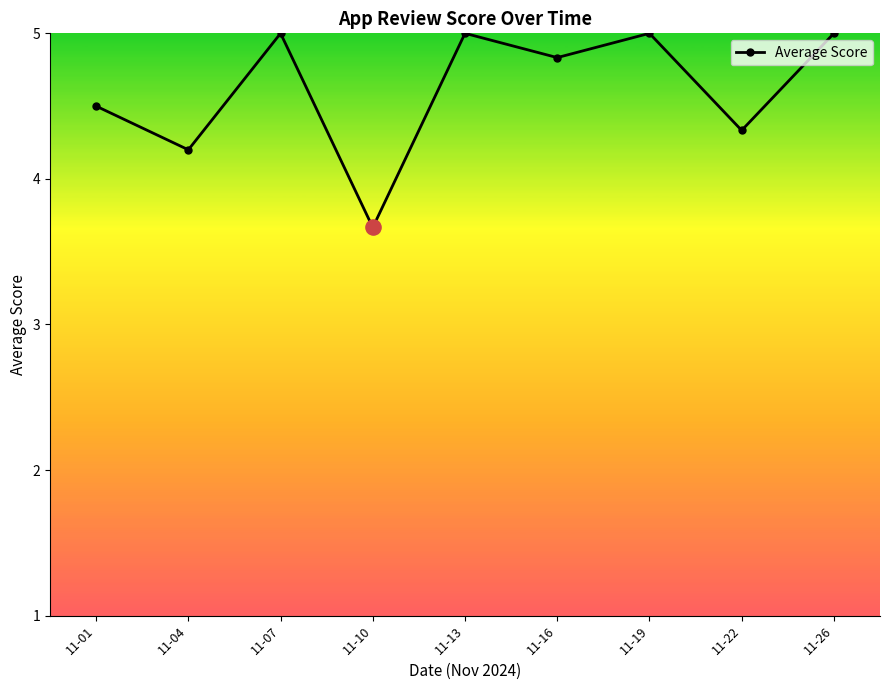

Between 11-26 and 11-10, which is larger?

11-26